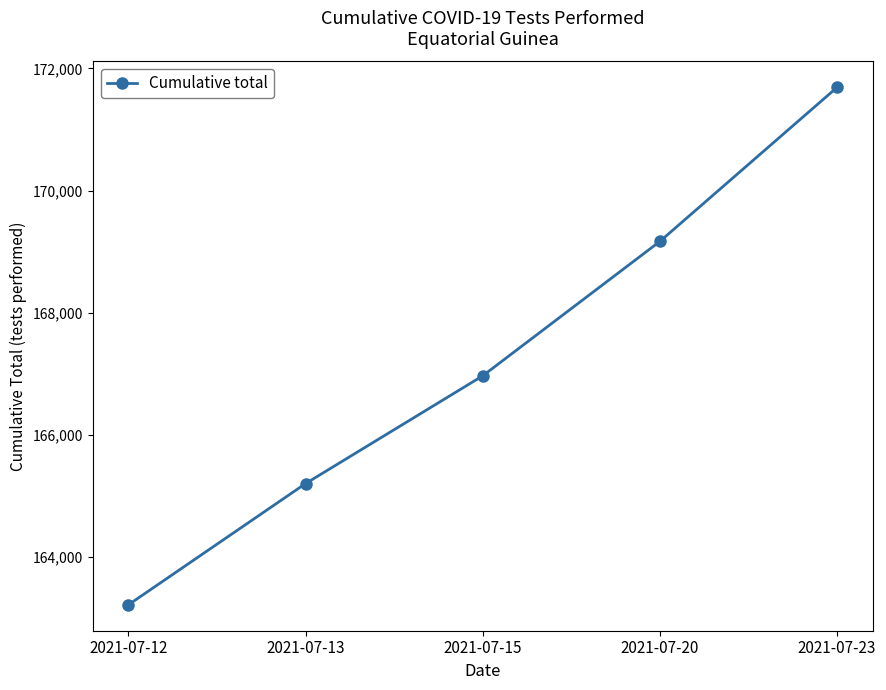

List the labels in order of value, largest first.

2021-07-23, 2021-07-20, 2021-07-15, 2021-07-13, 2021-07-12